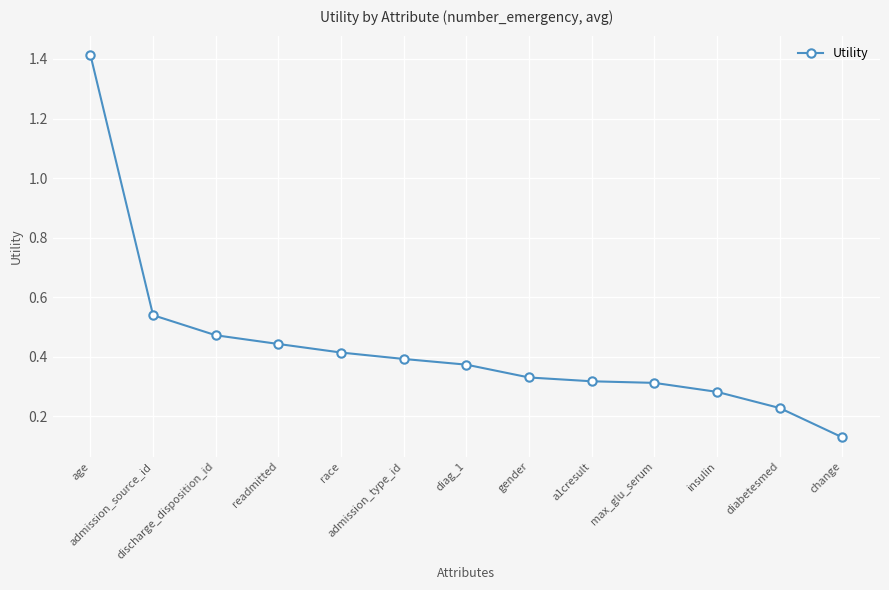

Is it true that the value at max_glu_serum is 0.1?

False